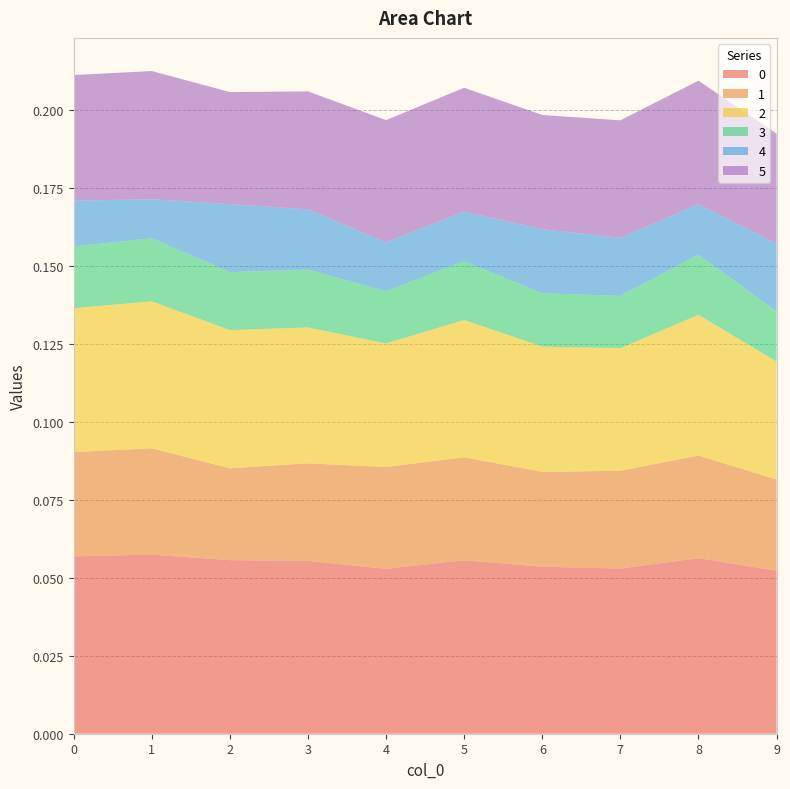

Reading left to right, what are all the values shown in this chart?

0: 0.1	0.1	0.1	0.1	0.1	0.1	0.1	0.1	0.1	0.1
1: 0.0	0.0	0.0	0.0	0.0	0.0	0.0	0.0	0.0	0.0
2: 0.0	0.0	0.0	0.0	0.0	0.0	0.0	0.0	0.0	0.0
3: 0.0	0.0	0.0	0.0	0.0	0.0	0.0	0.0	0.0	0.0
4: 0.0	0.0	0.0	0.0	0.0	0.0	0.0	0.0	0.0	0.0
5: 0.0	0.0	0.0	0.0	0.0	0.0	0.0	0.0	0.0	0.0